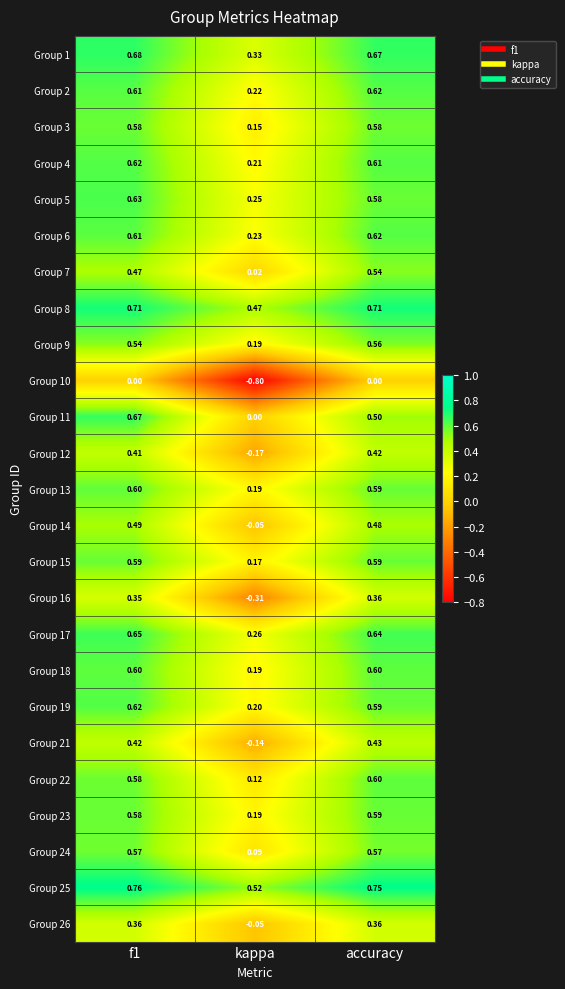

Where is Group 4 nearest to the value 0?

kappa